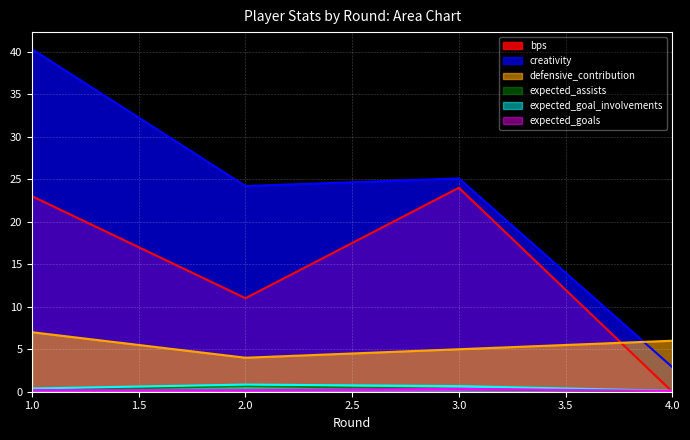

Is it true that expected_goal_involvements equals 1.2 at 2?

False